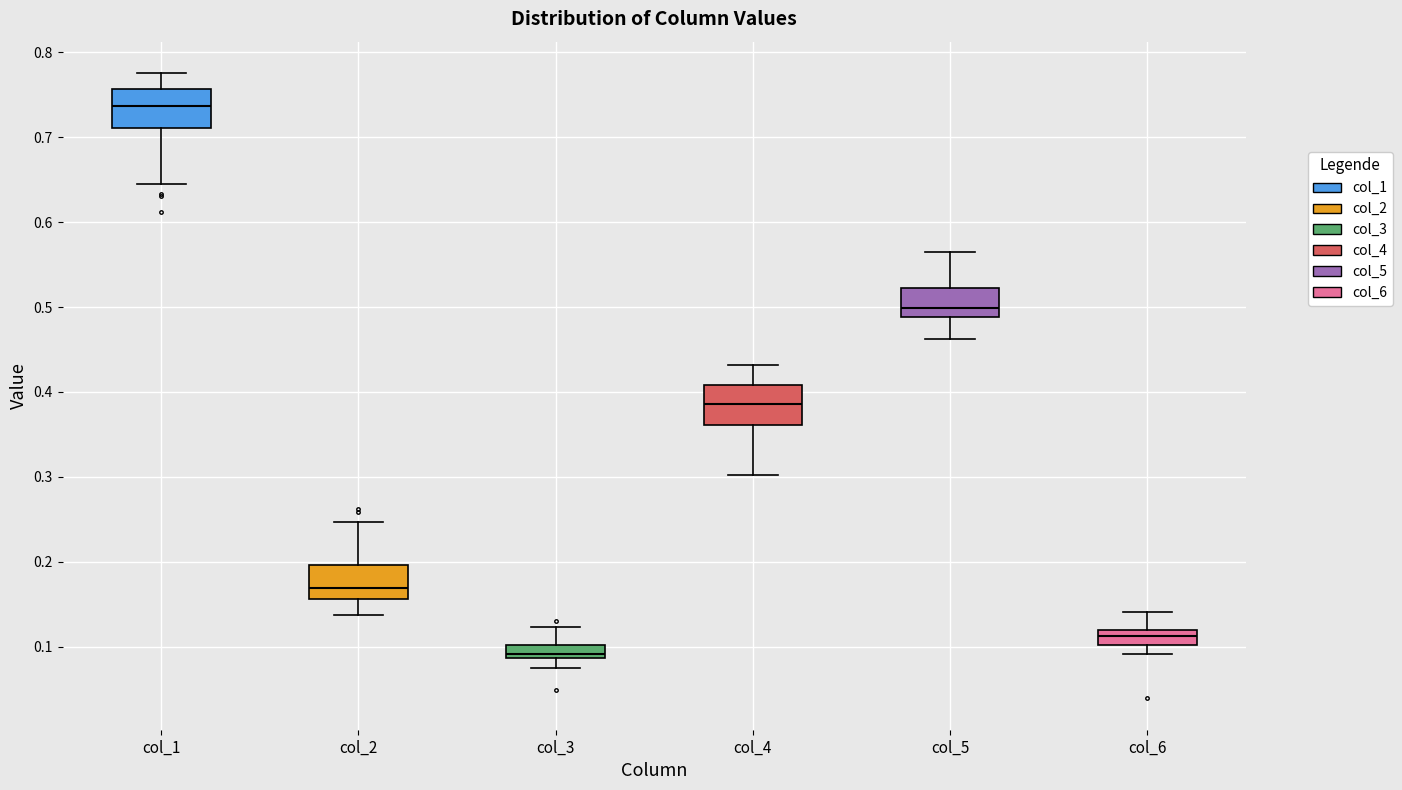

Where is the upper edge of the box for col_3 on the y-axis? The values are not printed on the chart, so give them approximately, as read against the axis.

0.10